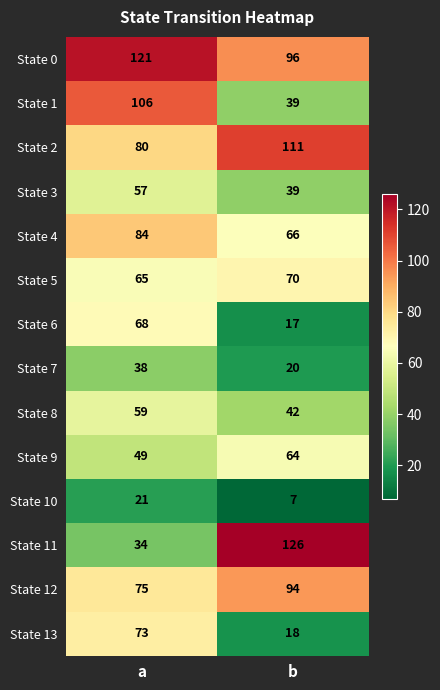

Which series has the largest range (max minus min)?

State 11